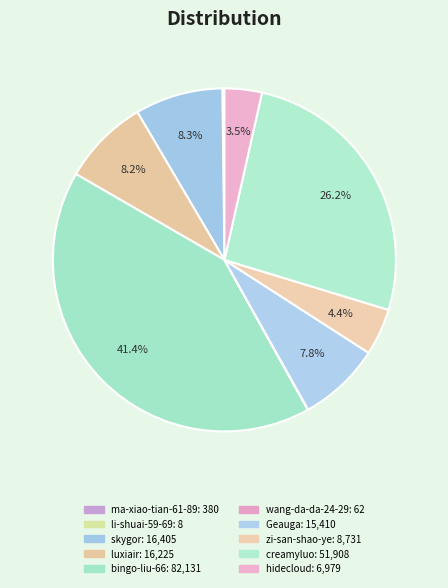

The hidecloud slice represents 10% of the pie. True or false?

False